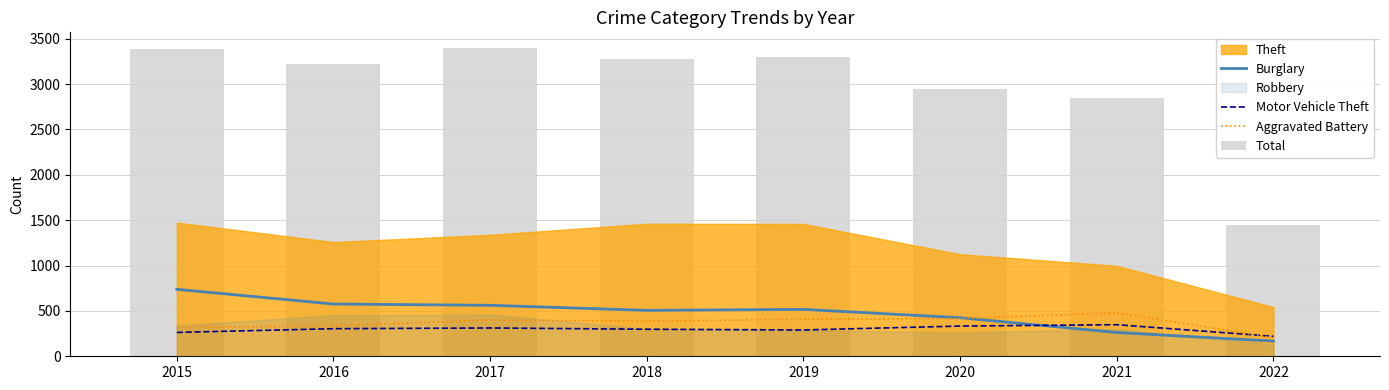

What is the highest value of the Total series?

3401